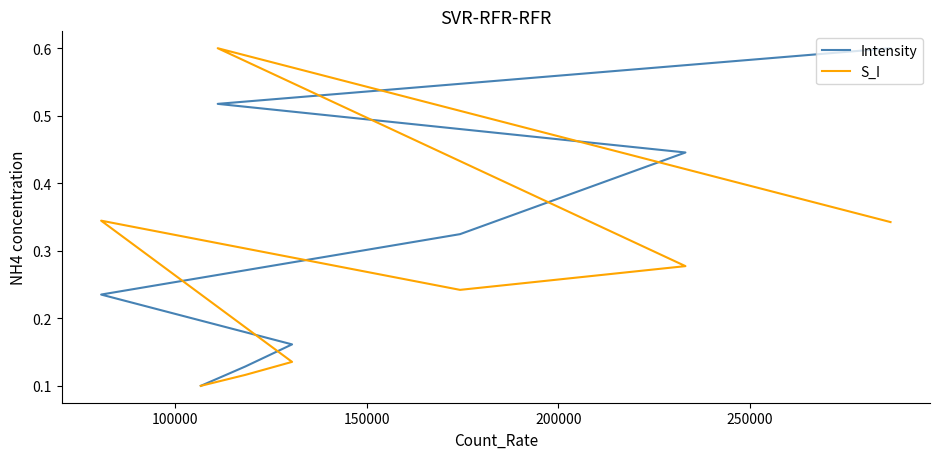

Is the value of Intensity at 7 greater than the value of S_I at 50000?

No